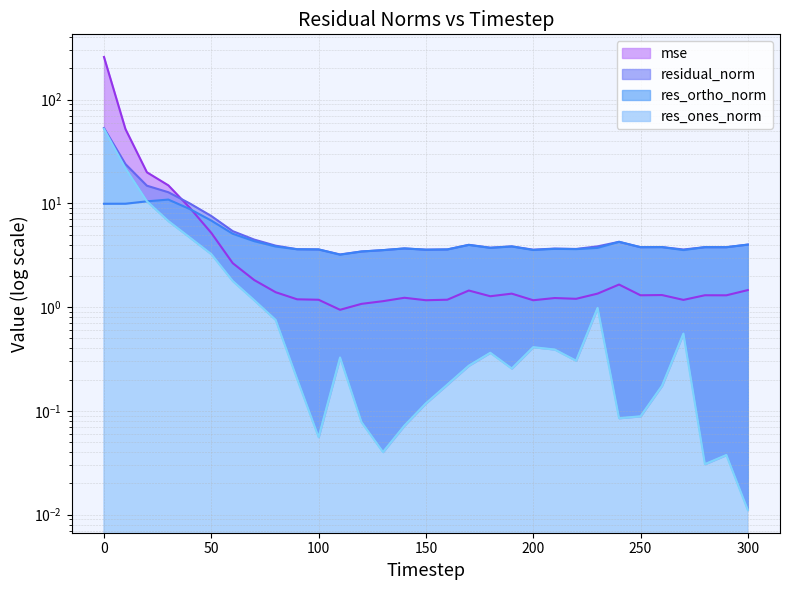

What is the difference between the maximum and minimum values in the mse series?

256.7